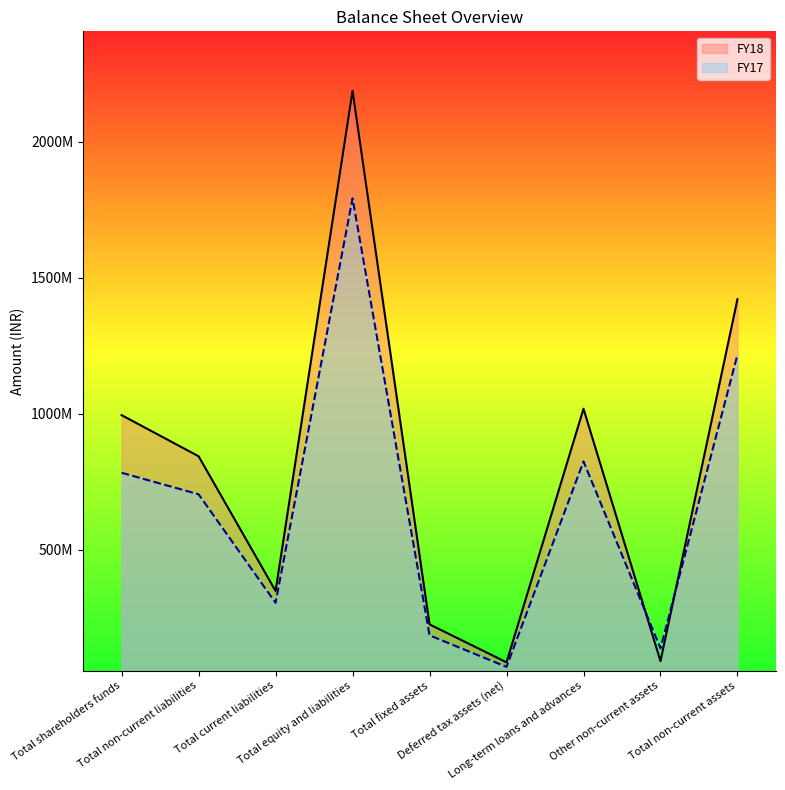

What is the label of the 9th point from the right?

Total shareholders funds